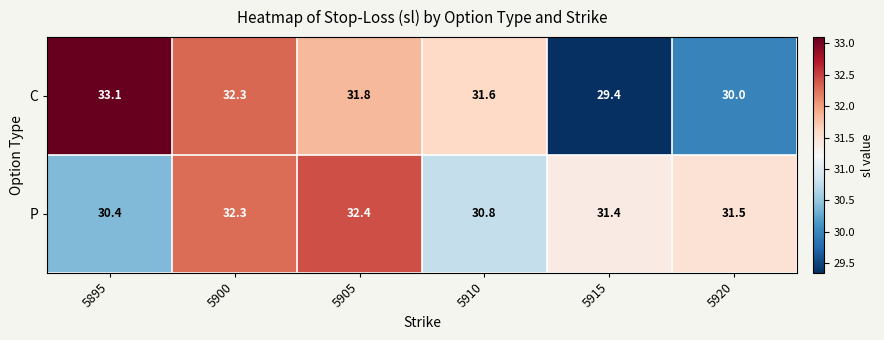

Which series has the largest total across all categories?

P